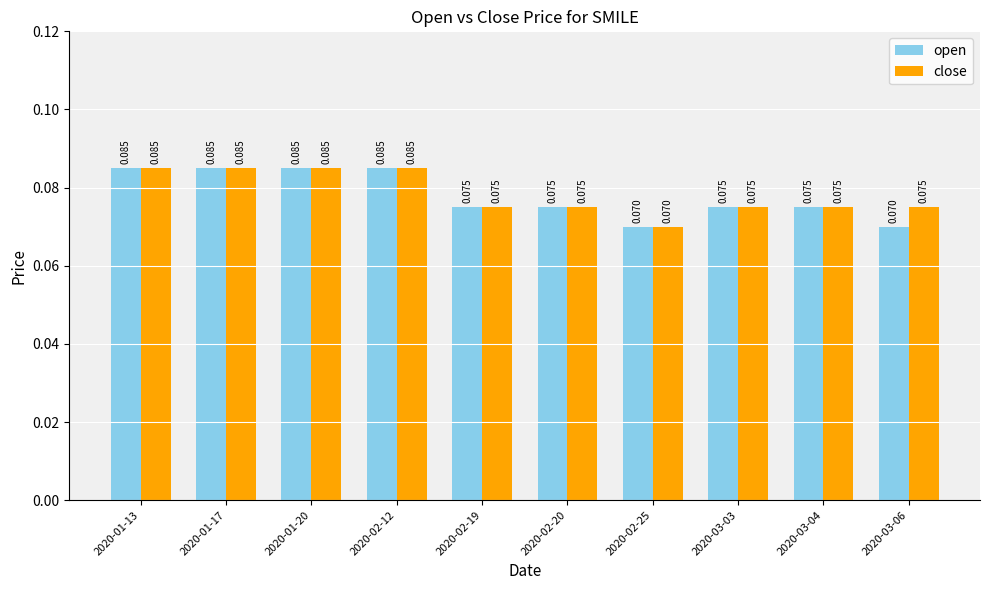

List the series in order of their overall mean, highest first.

close, open